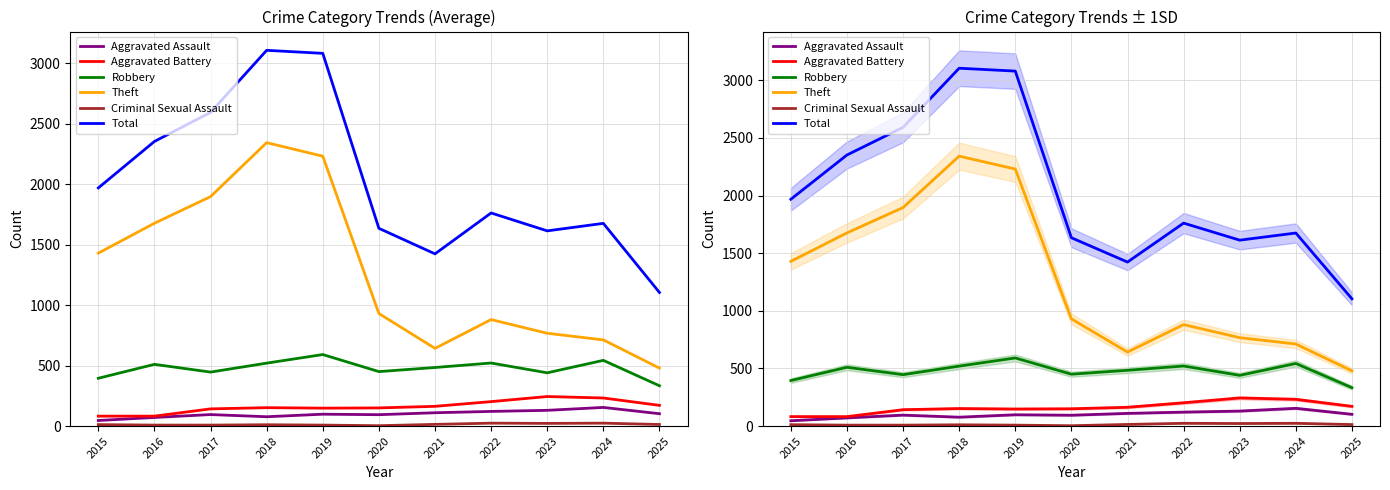

Reading left to right, transcribe all the data shown in this chart.

Aggravated Assault: 46	71	95	77	98	94	110	121	130	154	102
Aggravated Battery: 82	82	142	152	148	150	163	202	244	232	171
Robbery: 395	510	446	520	591	450	484	521	440	543	333
Theft: 1429	1676	1896	2342	2230	930	642	880	767	712	479
Criminal Sexual Assault: 12	8	8	11	8	3	14	24	22	24	13
Total: 1968	2352	2592	3105	3080	1634	1423	1761	1613	1675	1104